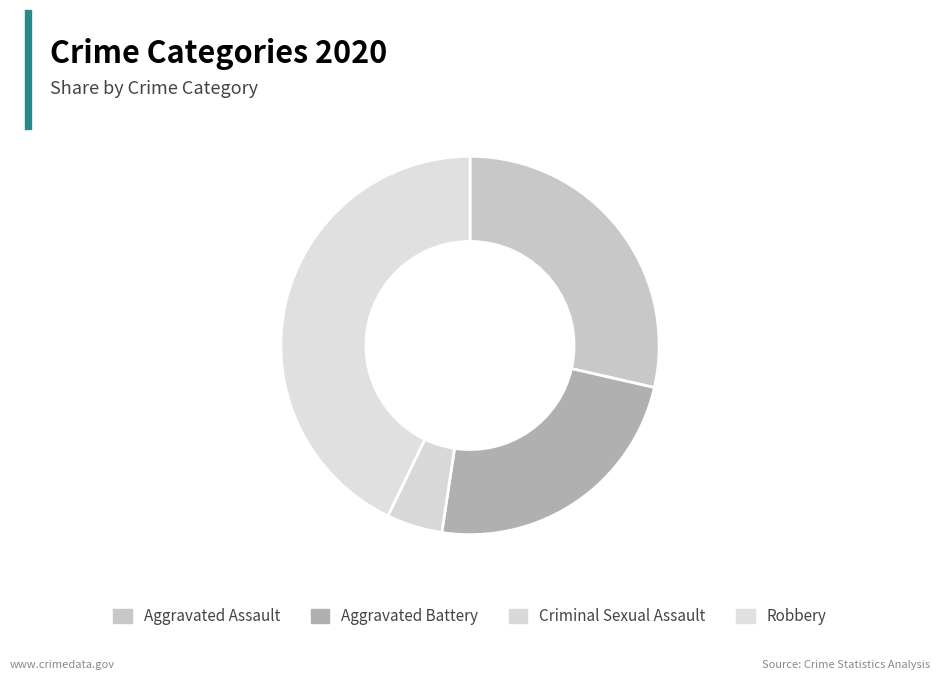

How many slices are in this pie chart?

4